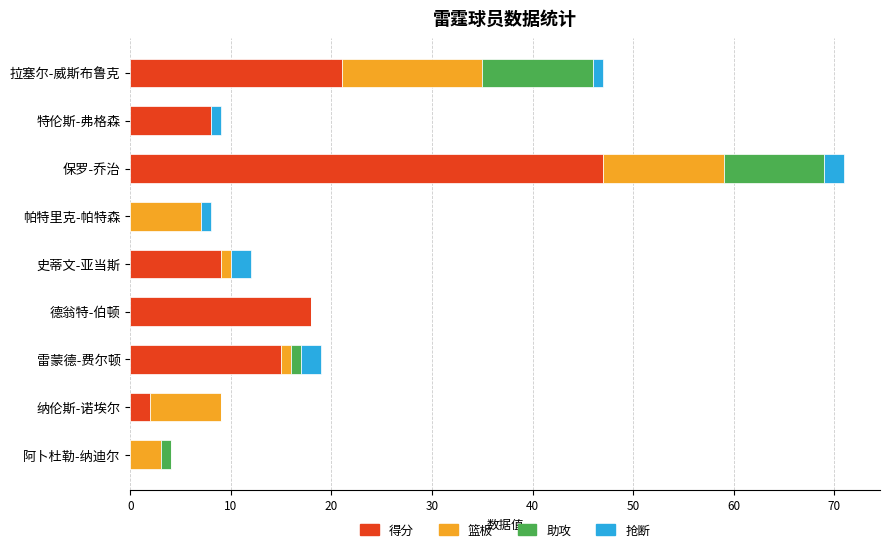

At which category is the sum across all series the highest?

保罗-乔治